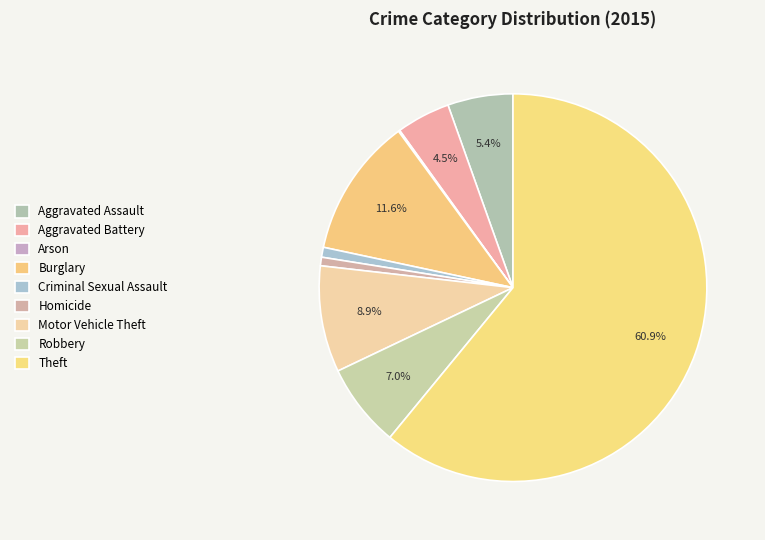

To the nearest percent, what percentage of the pie is Motor Vehicle Theft?

9%